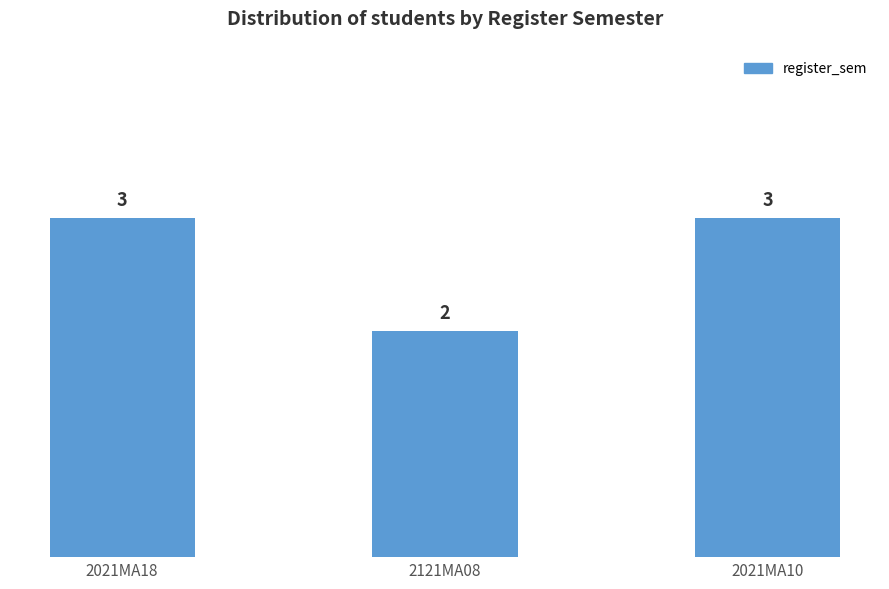

Between 2121MA08 and 2021MA10, which is larger?

2021MA10